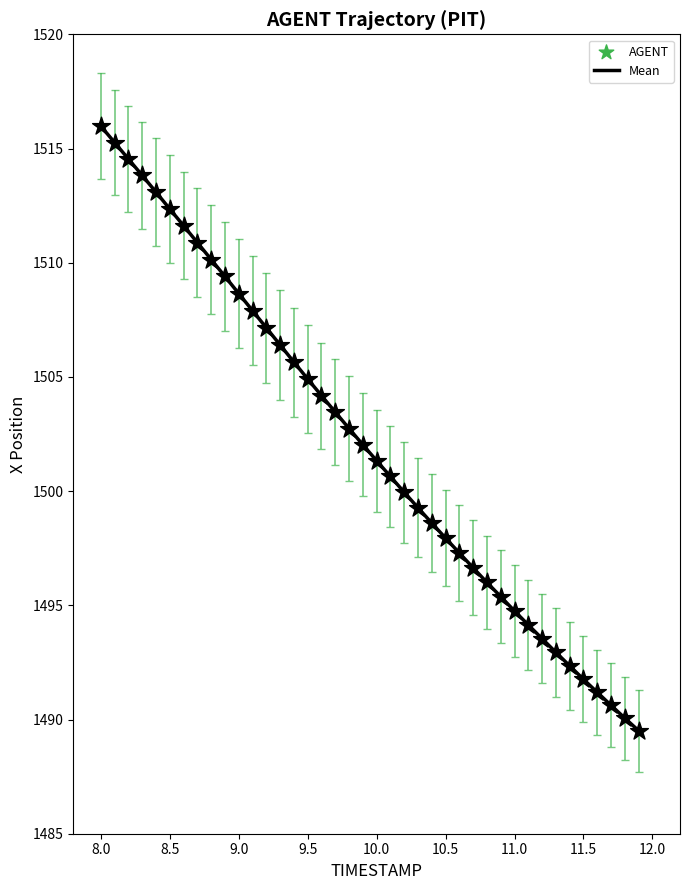

What is the difference between the maximum and minimum values?

26.5